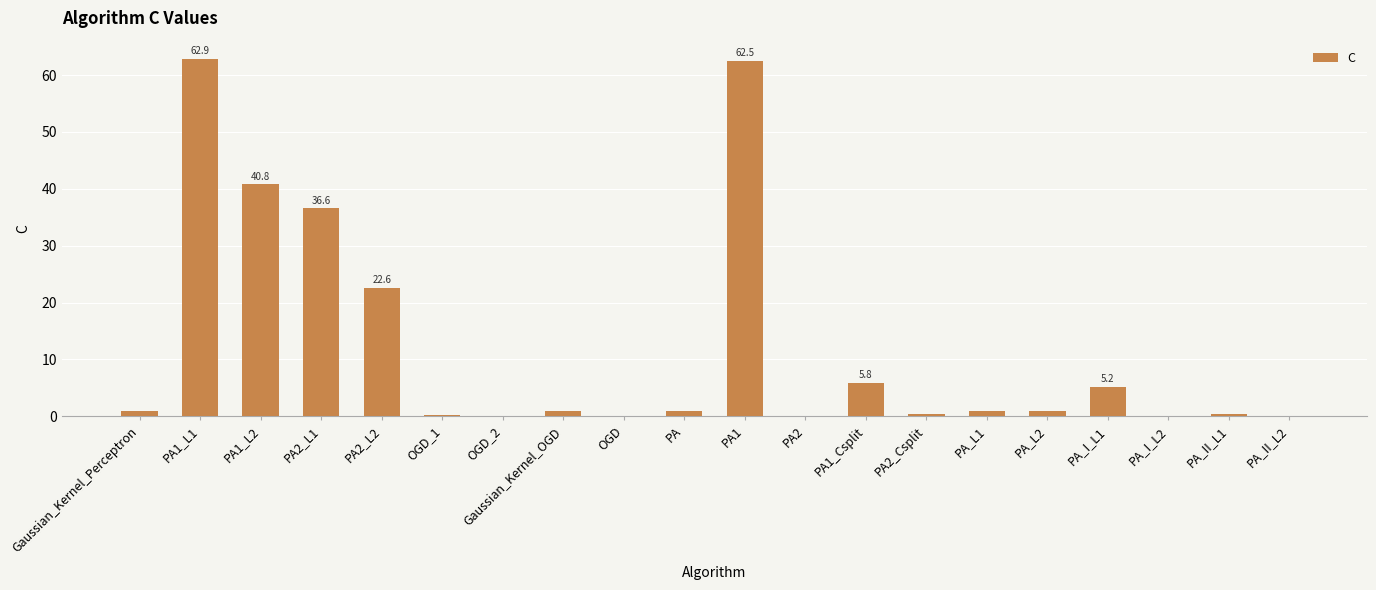

What is the maximum value shown in the chart?

62.9